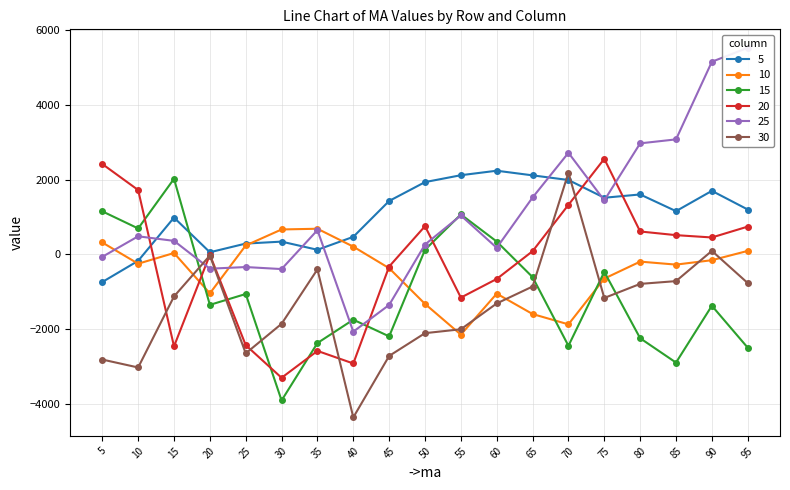

Reading left to right, extract all data points from this chart.

5: 5=-737	10=-171	15=984	20=58	25=290	30=342	35=124	40=470	45=1428	50=1932	55=2116	60=2236	65=2112	70=1988	75=1514	80=1602	85=1156	90=1698	95=1200
10: 5=319	10=-248	15=38	20=-1040	25=239	30=667	35=686	40=208	45=-368	50=-1322	55=-2142	60=-1048	65=-1592	70=-1868	75=-646	80=-192	85=-272	90=-154	95=94
15: 5=1151	10=694	15=2020	20=-1347	25=-1057	30=-3901	35=-2367	40=-1743	45=-2189	50=125	55=1068	60=344	65=-606	70=-2441	75=-465	80=-2239	85=-2889	90=-1371	95=-2491
20: 5=2415	10=1720	15=-2456	20=-9	25=-2423	30=-3295	35=-2577	40=-2913	45=-323	50=755	55=-1153	60=-655	65=87	70=1325	75=2553	80=613	85=515	90=453	95=743
25: 5=-64	10=484	15=362	20=-381	25=-337	30=-391	35=649	40=-2063	45=-1349	50=265	55=1041	60=177	65=1521	70=2715	75=1443	80=2967	85=3073	90=5147	95=5519
30: 5=-2808	10=-3020	15=-1122	20=-29	25=-2643	30=-1853	35=-399	40=-4353	45=-2711	50=-2103	55=-1999	60=-1309	65=-857	70=2183	75=-1163	80=-787	85=-713	90=95	95=-765